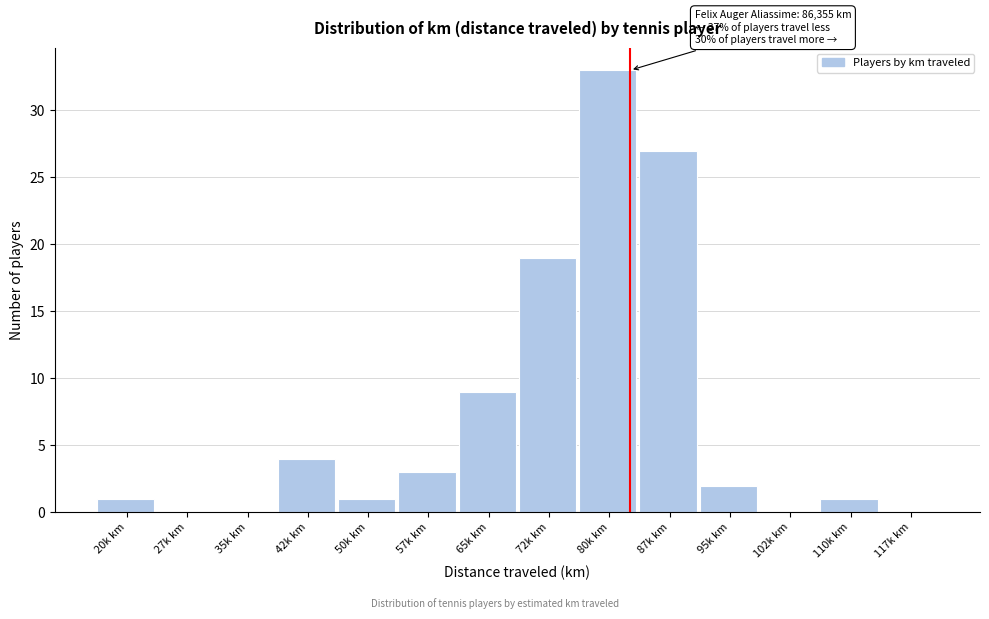

Reading right to left, extract all data points from this chart.

117k km=0	110k km=1	102k km=0	95k km=2	87k km=27	80k km=33	72k km=19	65k km=9	57k km=3	50k km=1	42k km=4	35k km=0	27k km=0	20k km=1